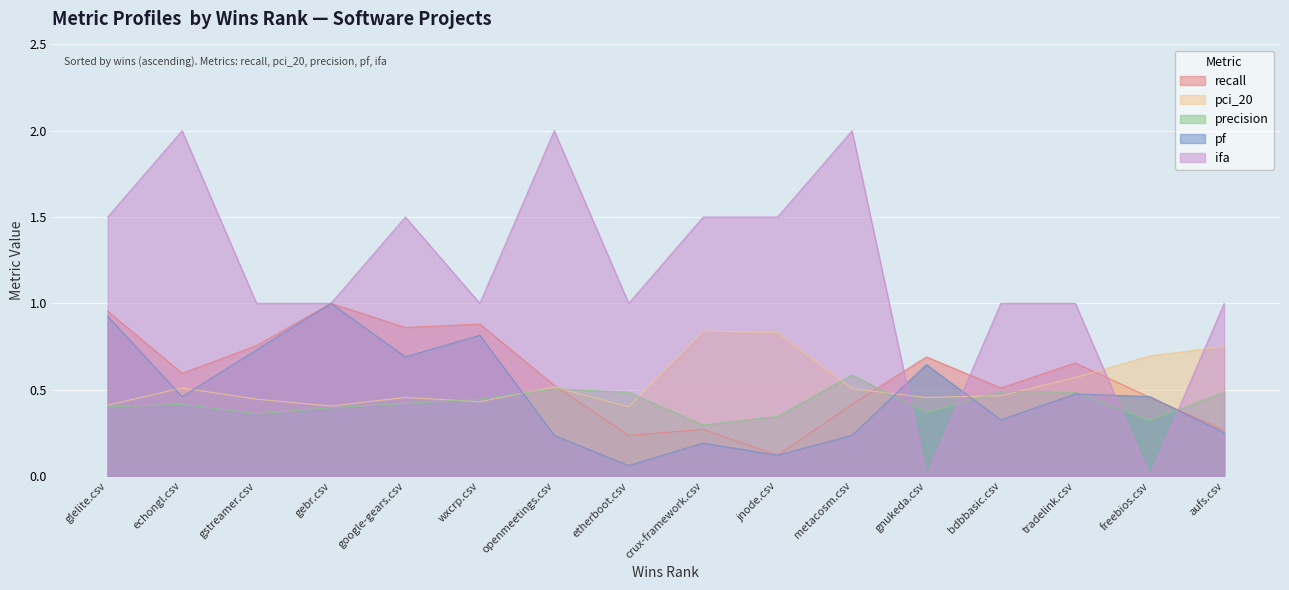

The ifa series shows 1.5 at google-gears.csv. True or false?

True